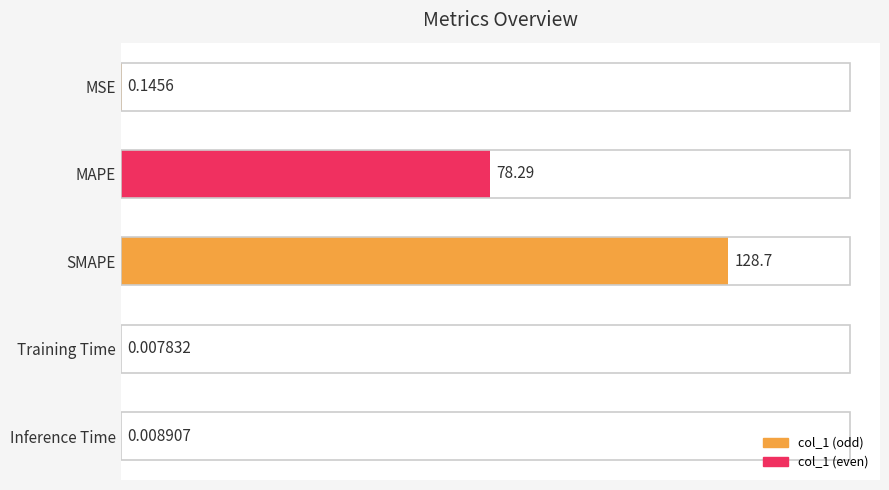

What is the sum of the values at Inference Time and SMAPE?

128.7